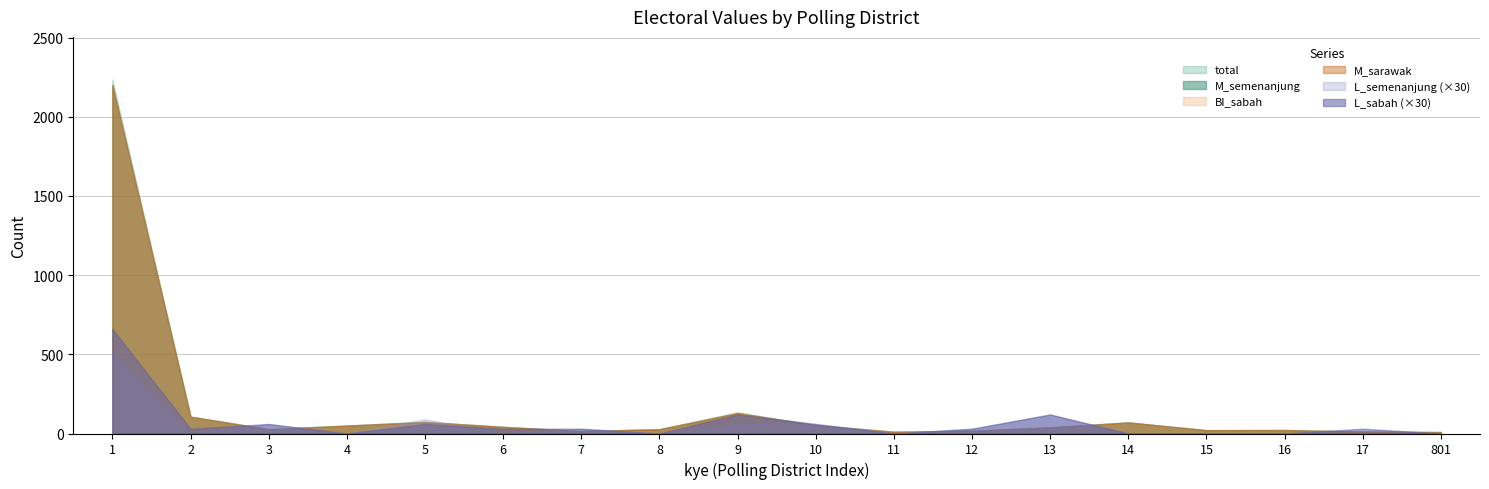

What is the total value across all series at 2?

426